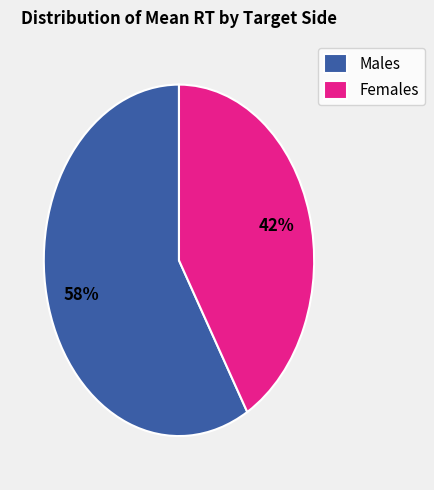

Does any single category account for the majority?

Yes